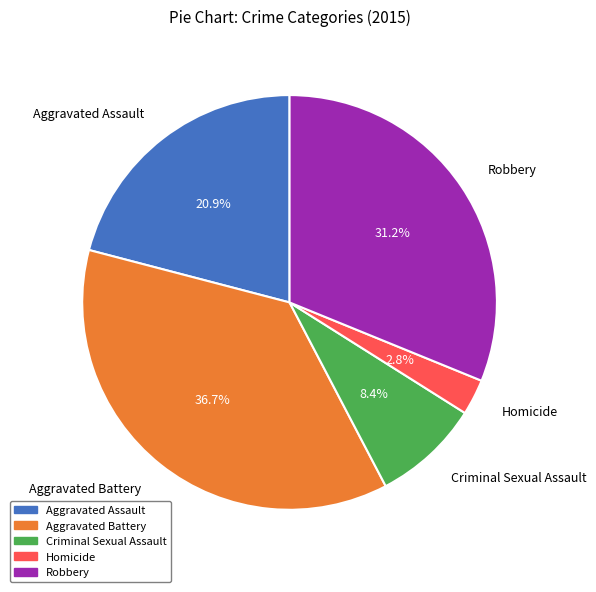

What percentage do Robbery and Homicide together represent?

34.0%